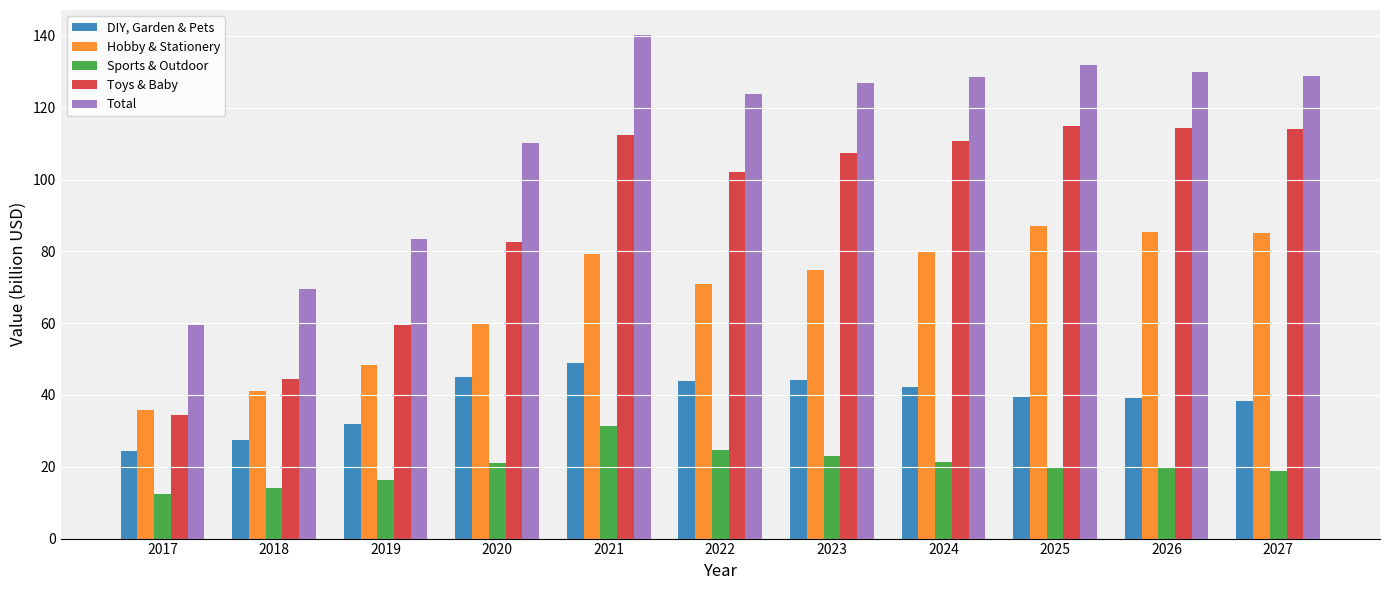

At which category is the sum across all series the highest?

2021